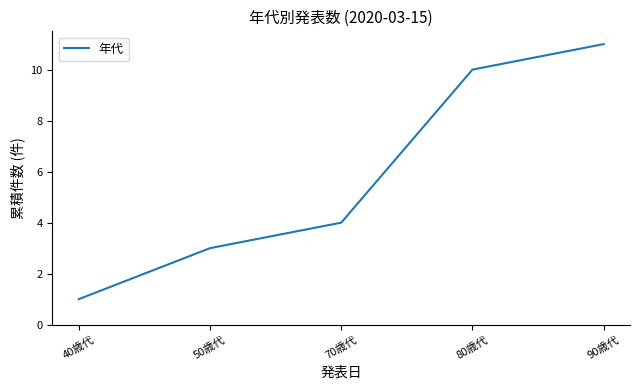

What position from the right is 80歳代?

2